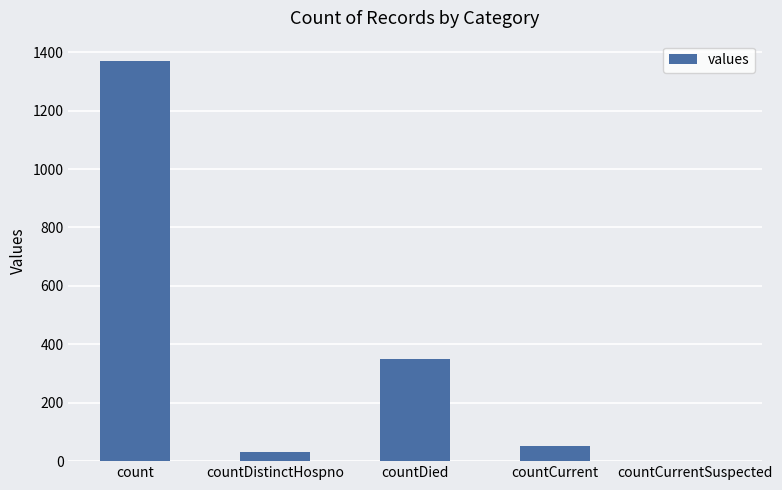

Between countDistinctHospno and countCurrentSuspected, which is larger?

countDistinctHospno